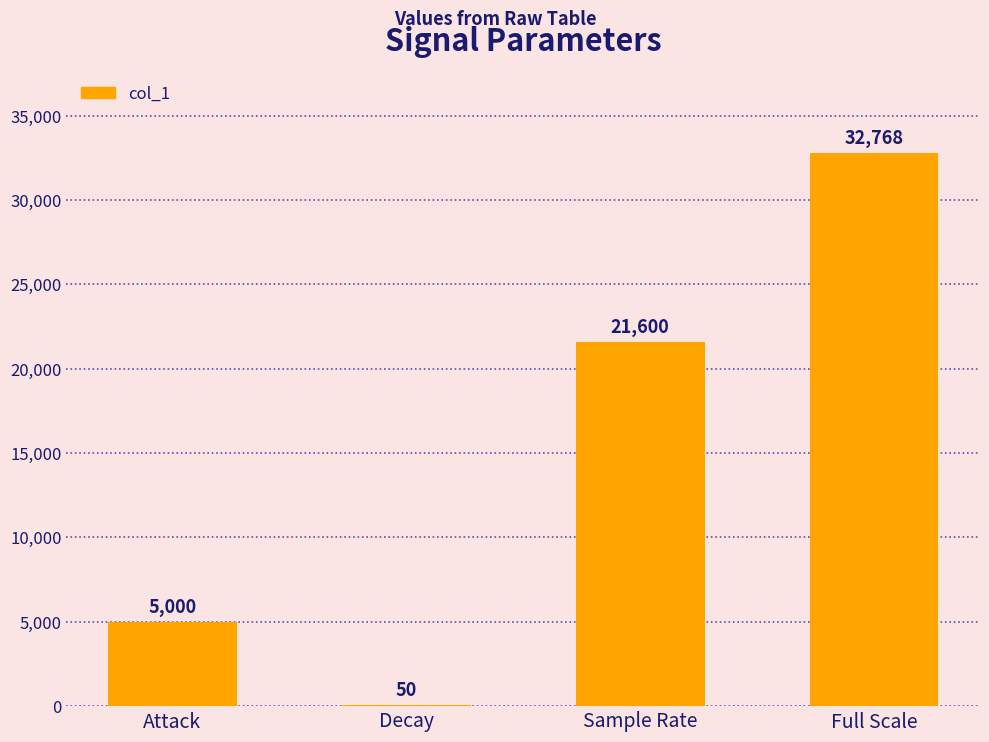

Reading left to right, extract all data points from this chart.

Attack=5000	Decay=50	Sample Rate=21600	Full Scale=32768